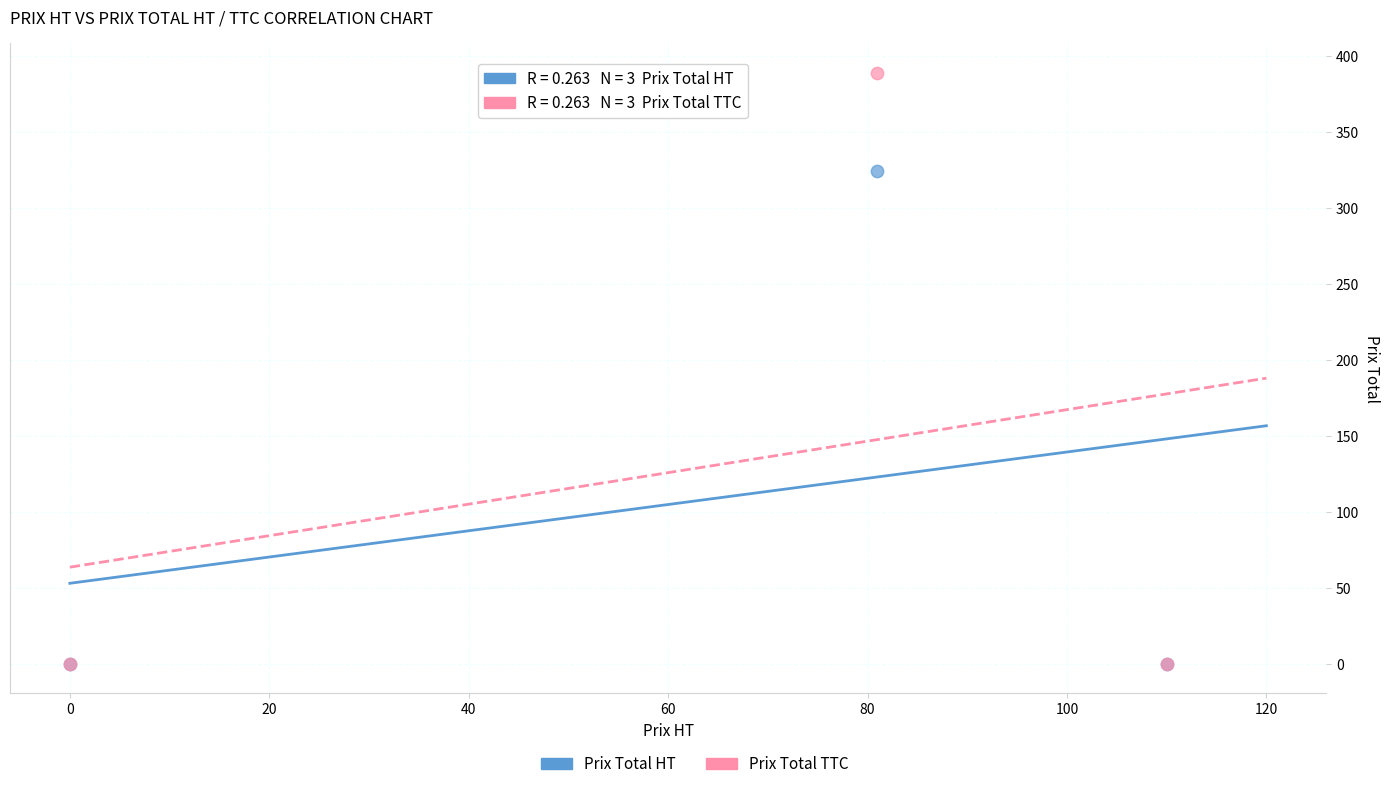

Across all series, what Y value is closest to 194?

324.0